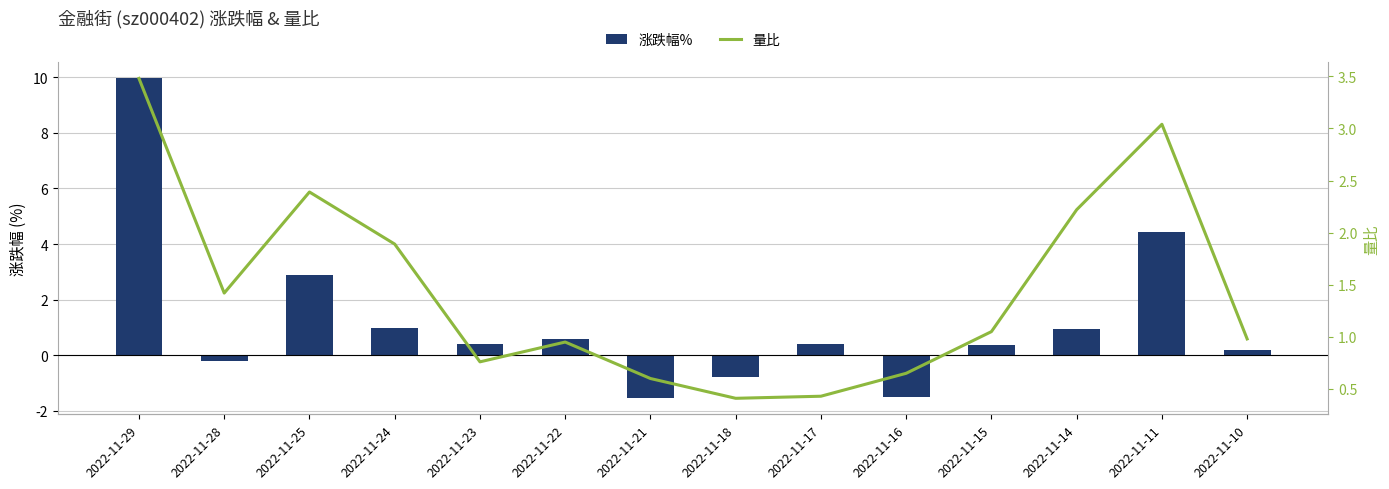

Are the bars grouped side by side (vs. stacked)?

Yes